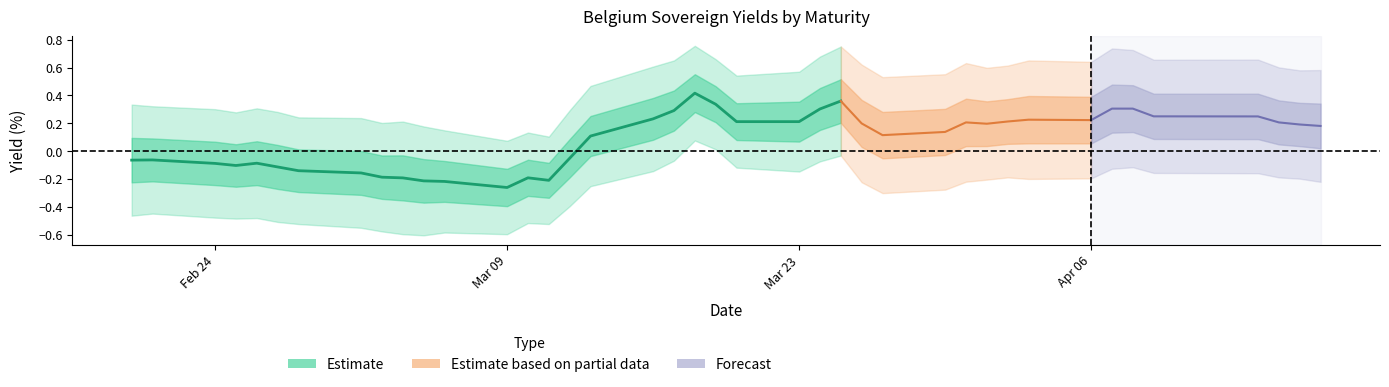

At which label does Belgium 20Y reach its peak?

19